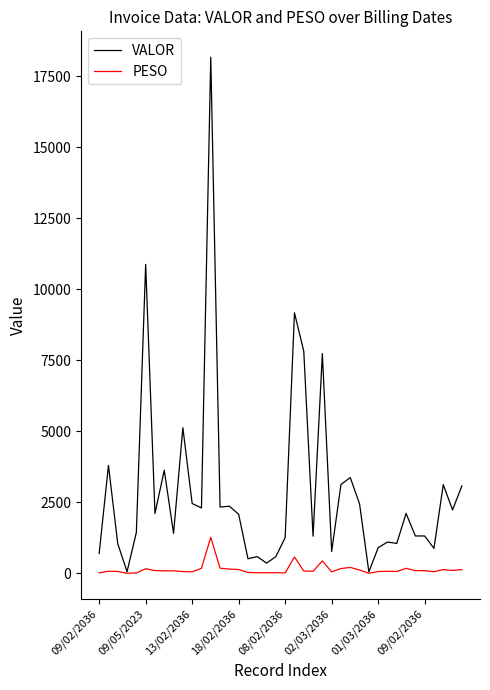

What is the smallest value displayed?

2.6